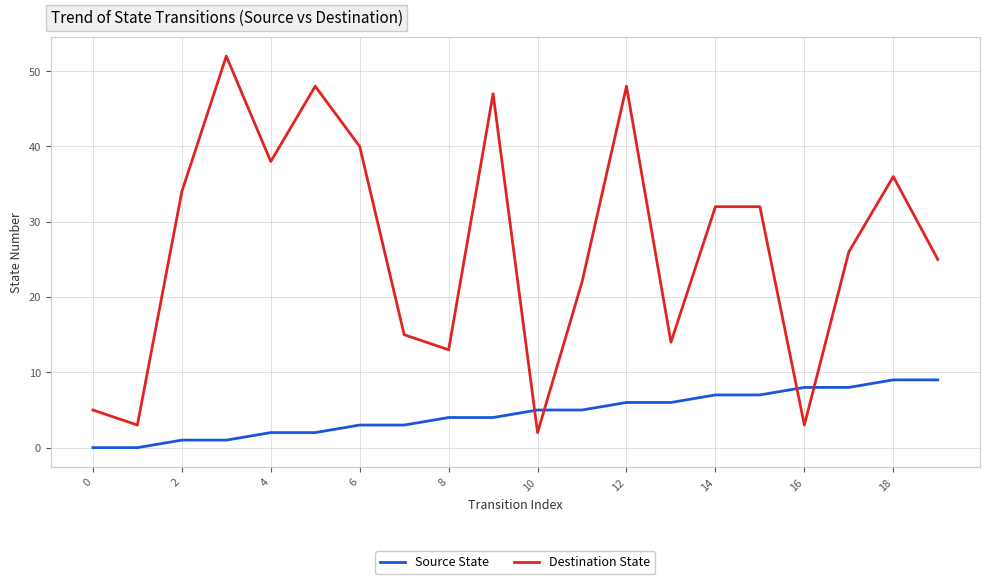

What is the minimum value for Destination State?

2